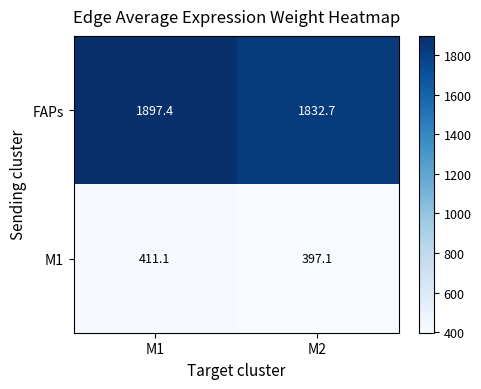

Rank the series by their average value, from highest to lowest.

FAPs, M1